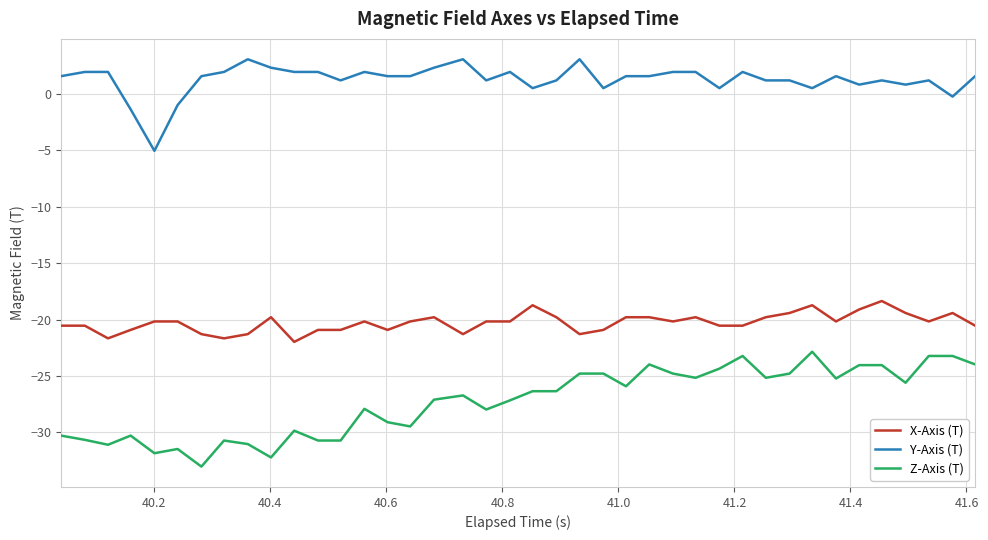

True or false: Z-Axis (T) and X-Axis (T) cross at least once.

False